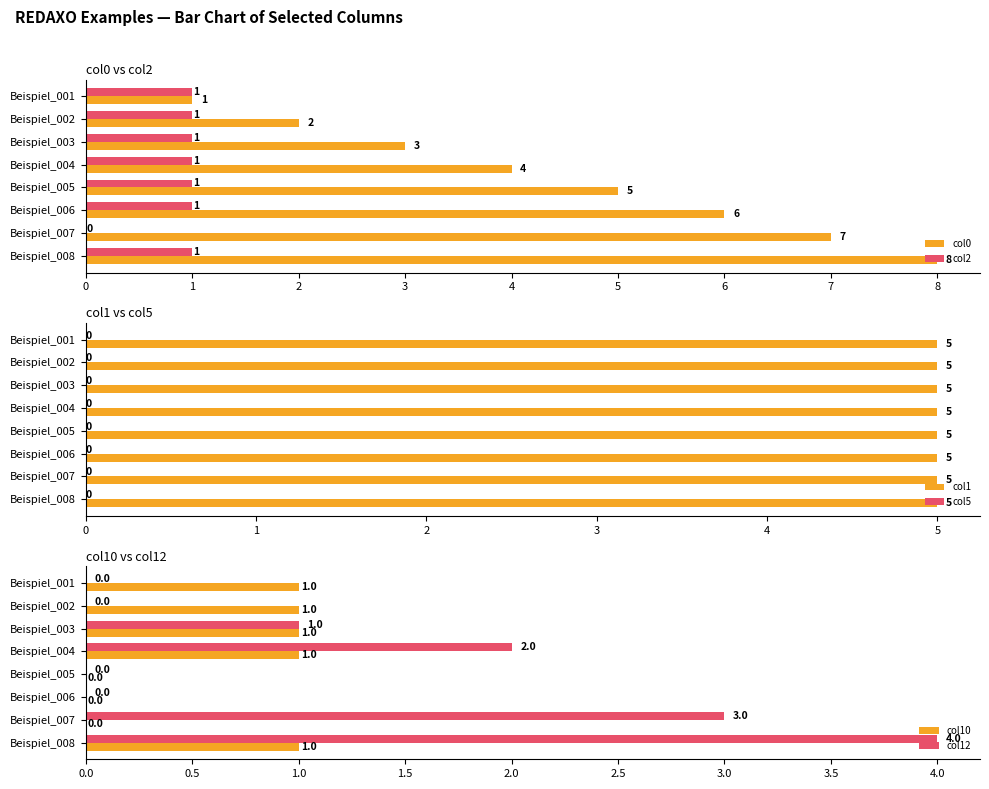

What is the value of the col0 bar at the 6th from the left?

6.0